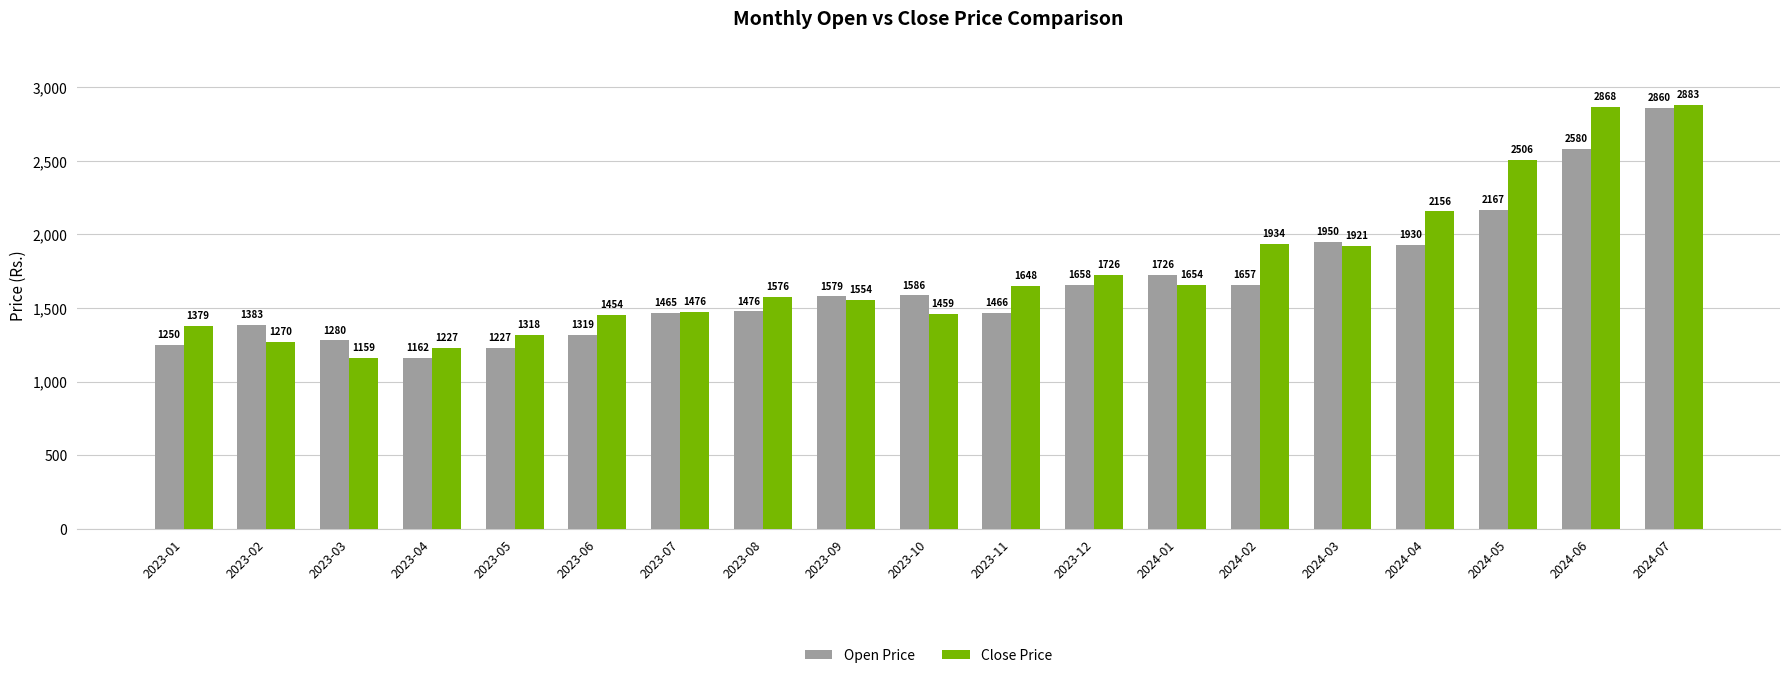

At 2024-07, list the series in order from largest to smallest.

Close Price, Open Price